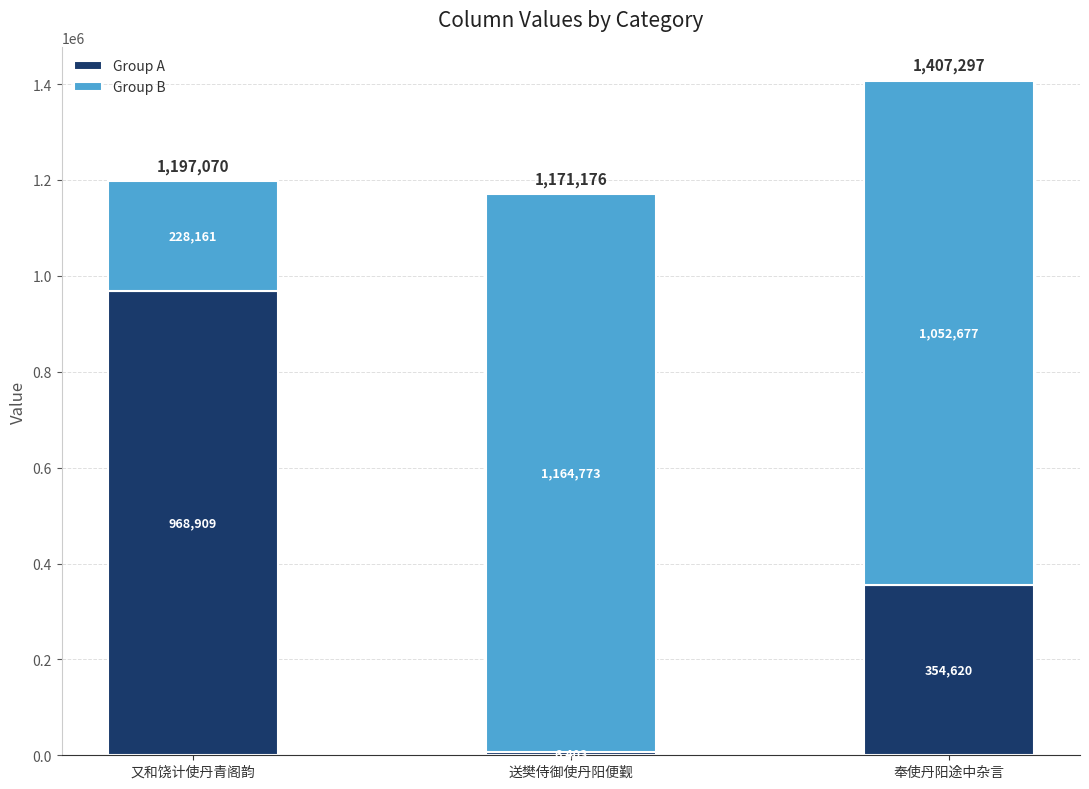

Count the number of categories in the chart.

3